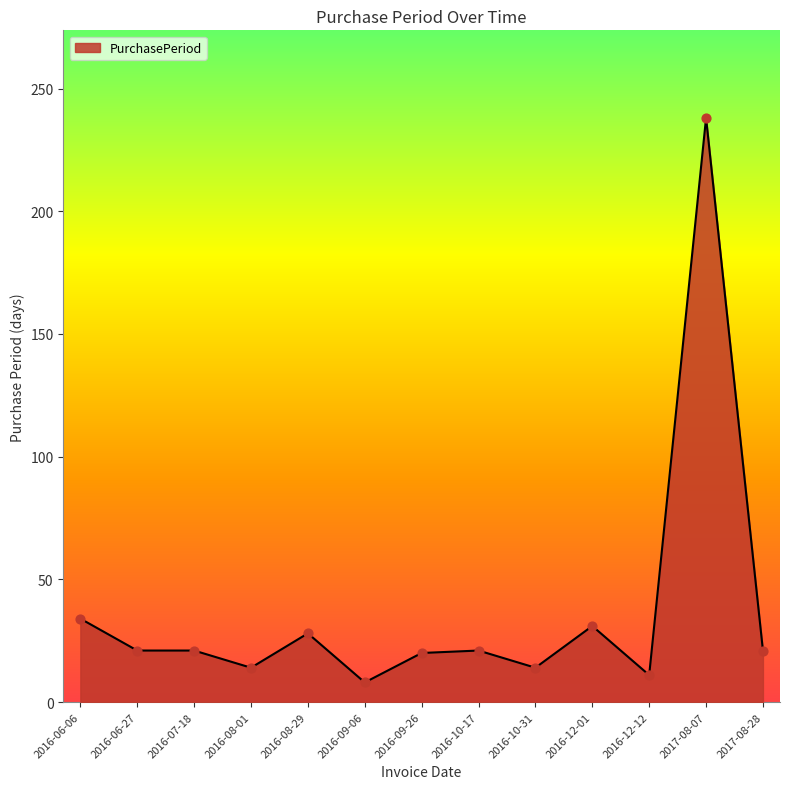

Approximately how many times larger is the value at 2016-10-17 compared to 2016-08-29?

0.8